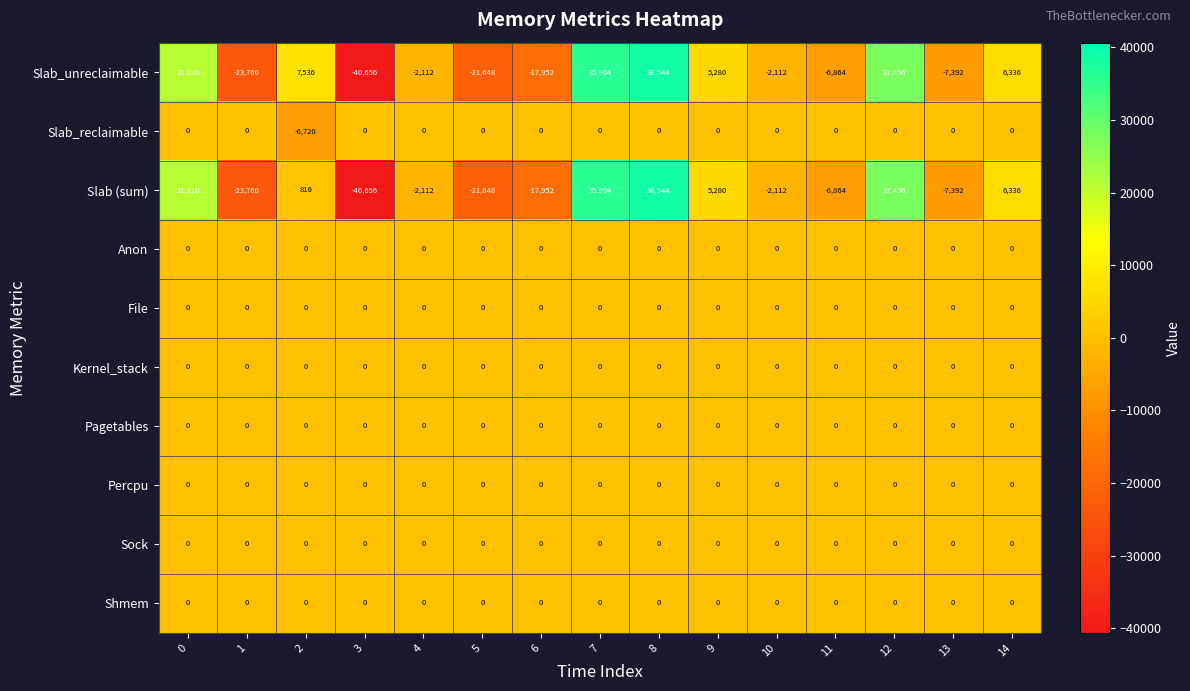

Which series has the largest total across all categories?

Slab_unreclaimable